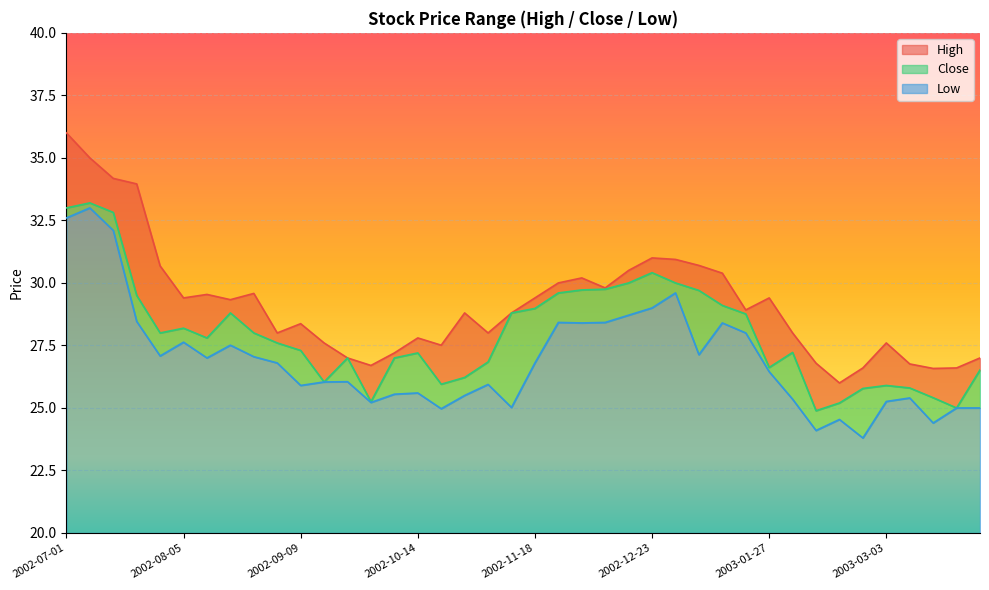

What is the approximate value of Low at 2003-01-06?

27.1